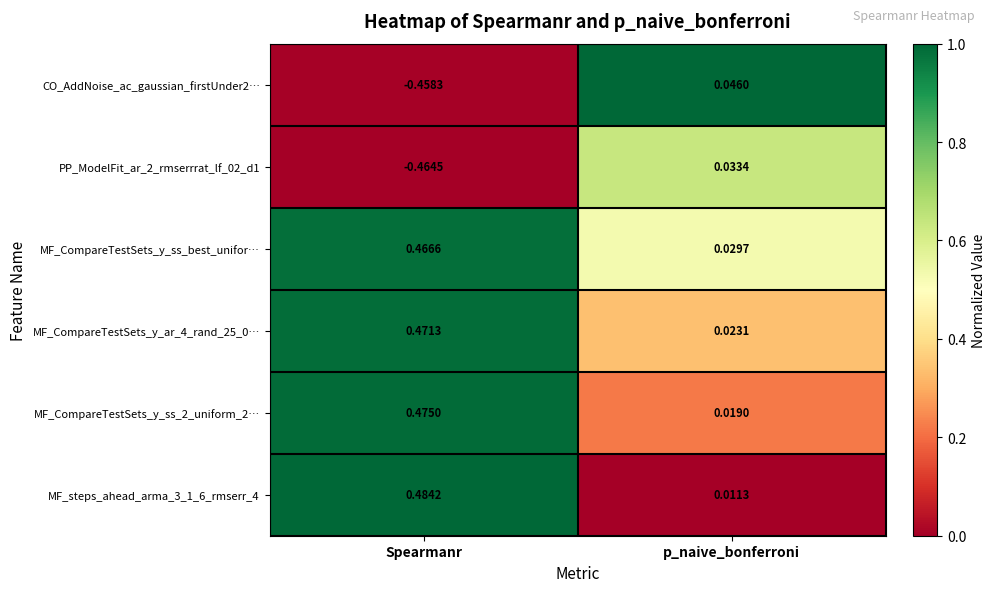

At which label does MF_CompareTestSets_y_ss_best_unifor… reach its minimum?

p_naive_bonferroni